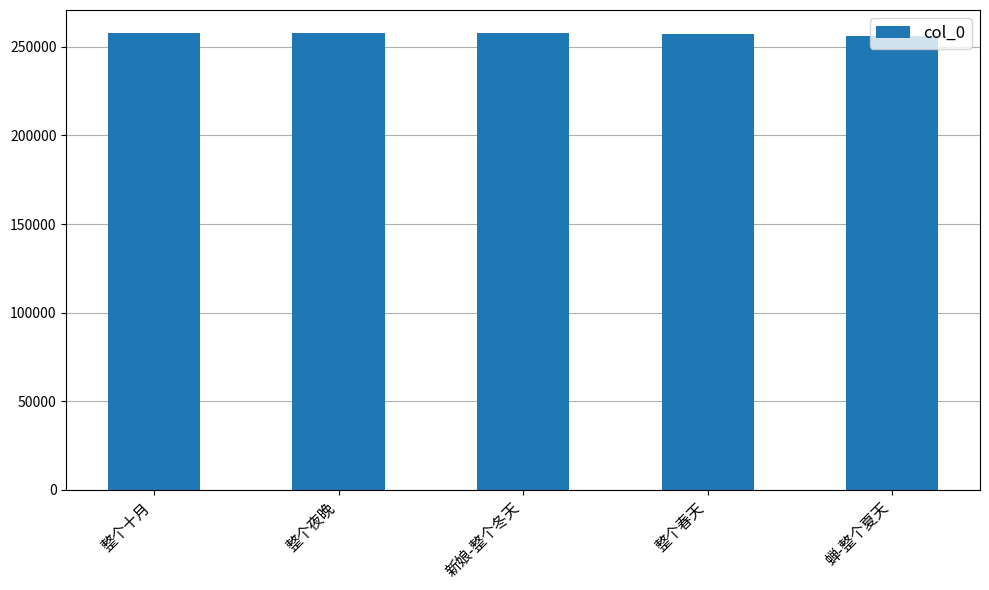

Approximately how many times larger is the value at 整个十月 compared to 蝉-整个夏天?

1.0